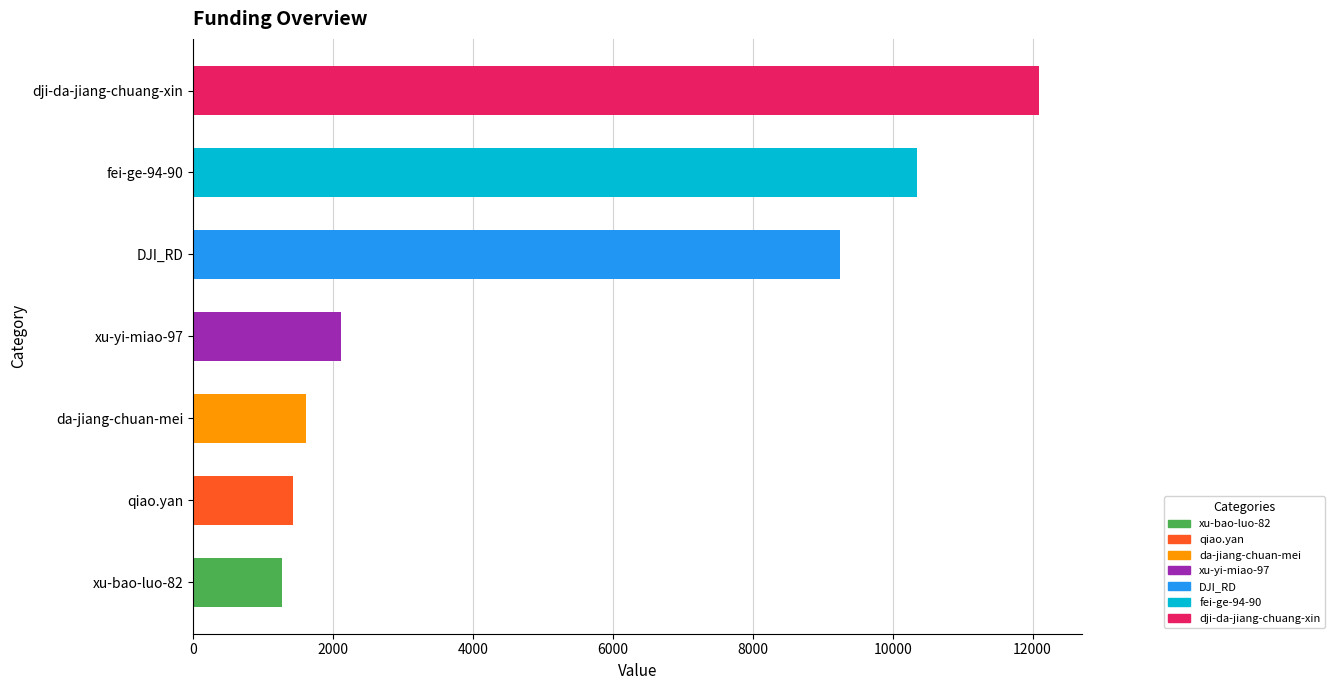

What is the sum of all values?

38105